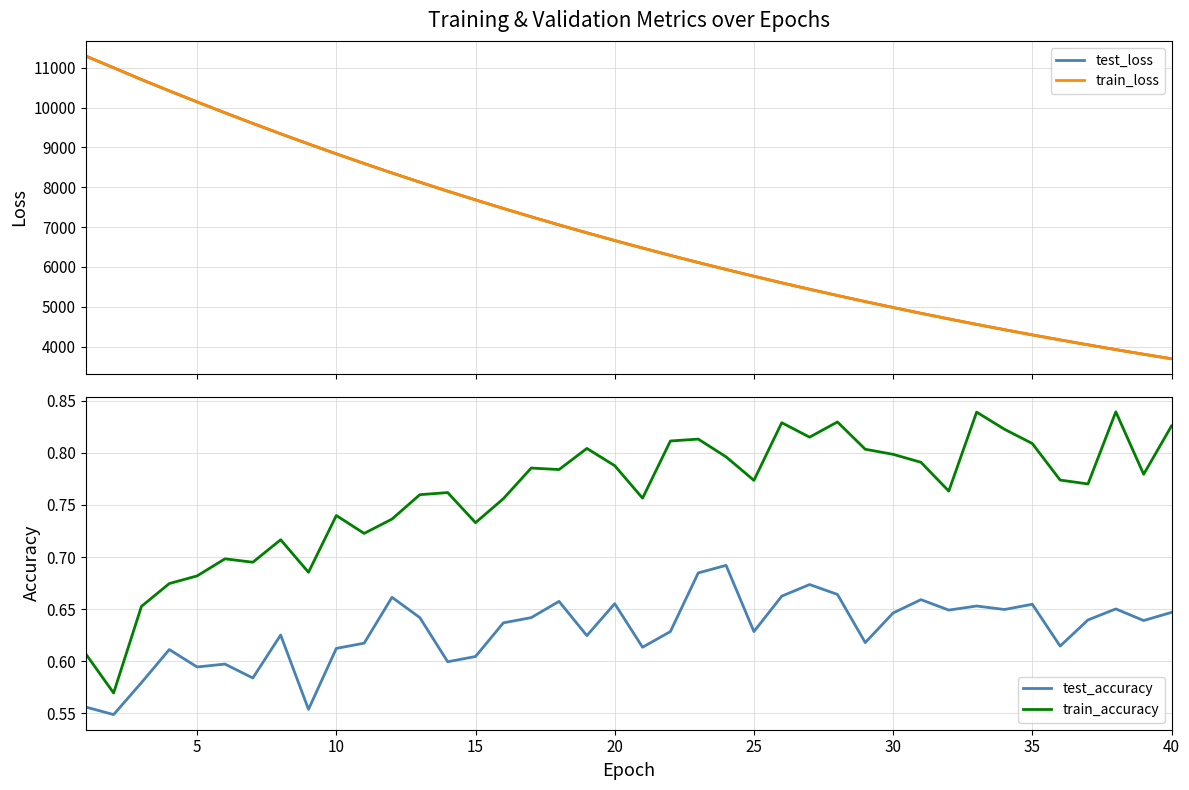

Which series has the widest spread of values?

test_loss